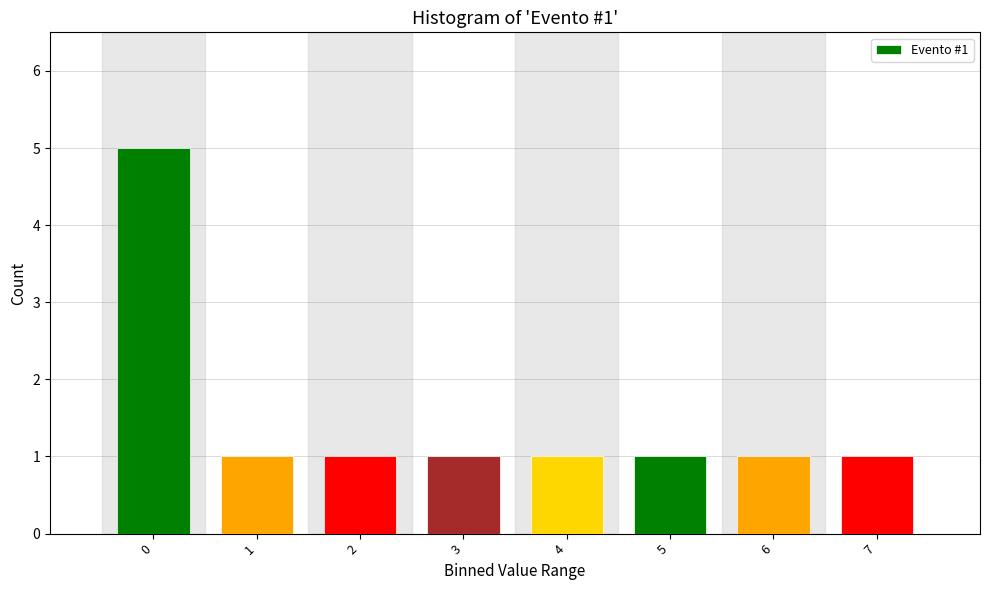

Reading left to right, list all the values displayed in this chart.

0=5	1=1	2=1	3=1	4=1	5=1	6=1	7=1